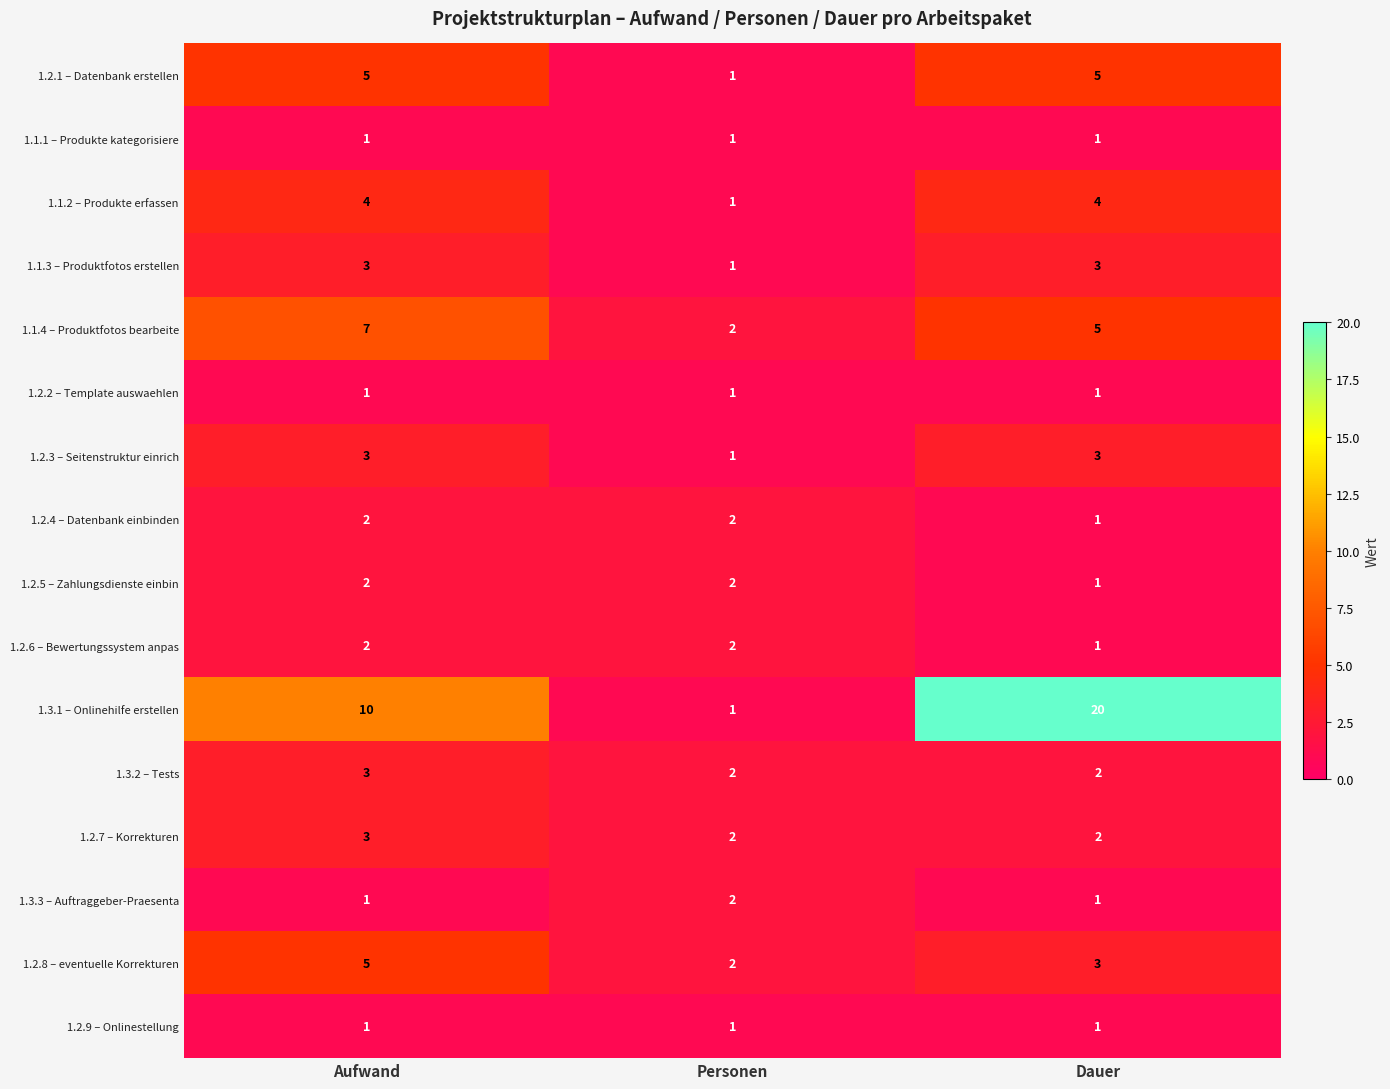

What is the sum of all 1.2.3 – Seitenstruktur einrich values?

7